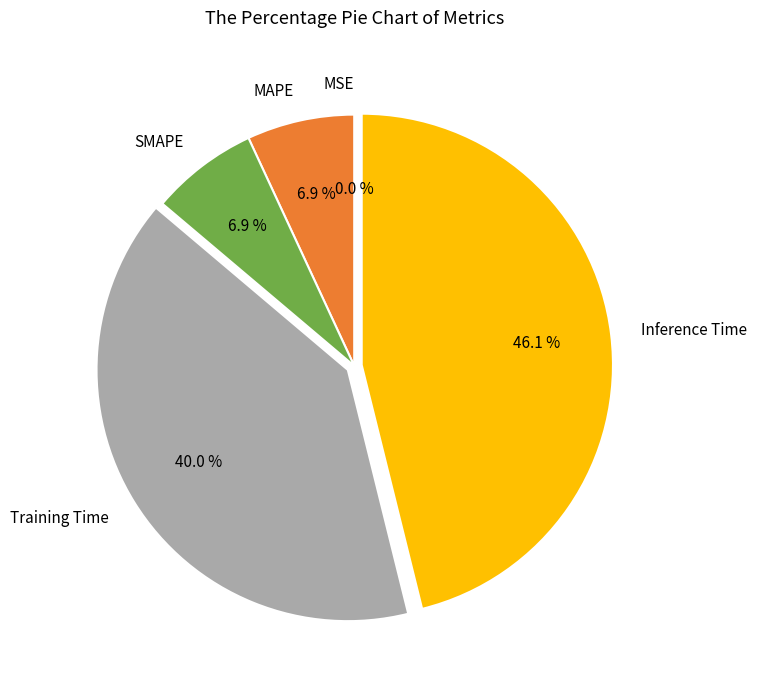

What is the smallest slice in the pie chart?

MSE